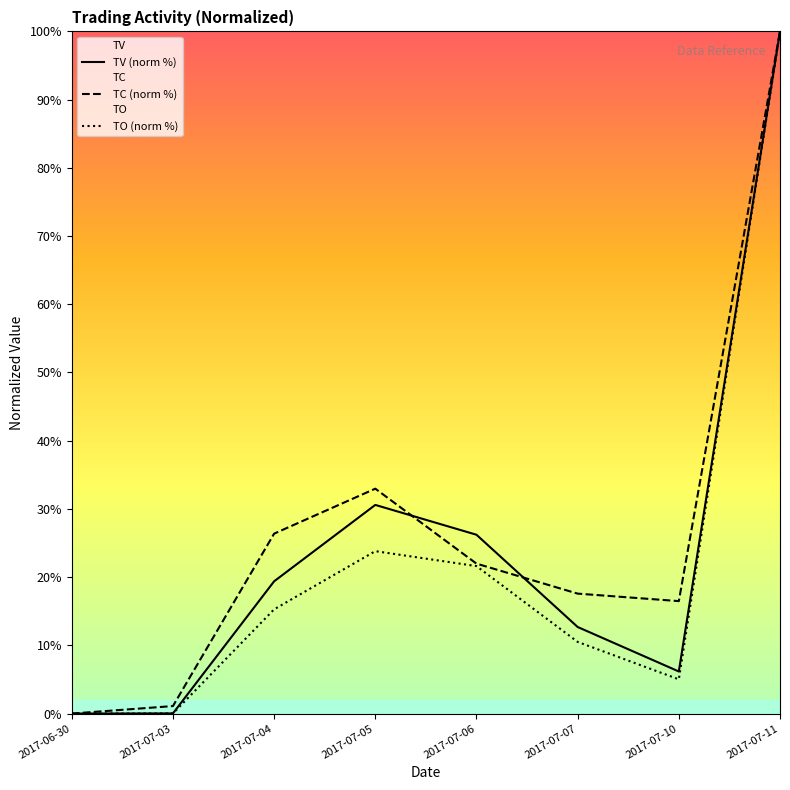

How many positive values does the TV (norm %) series have?

7